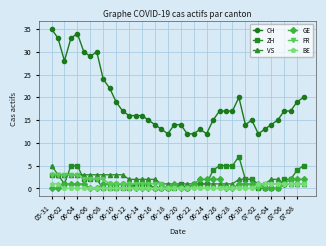

What is the maximum value for FR?

3